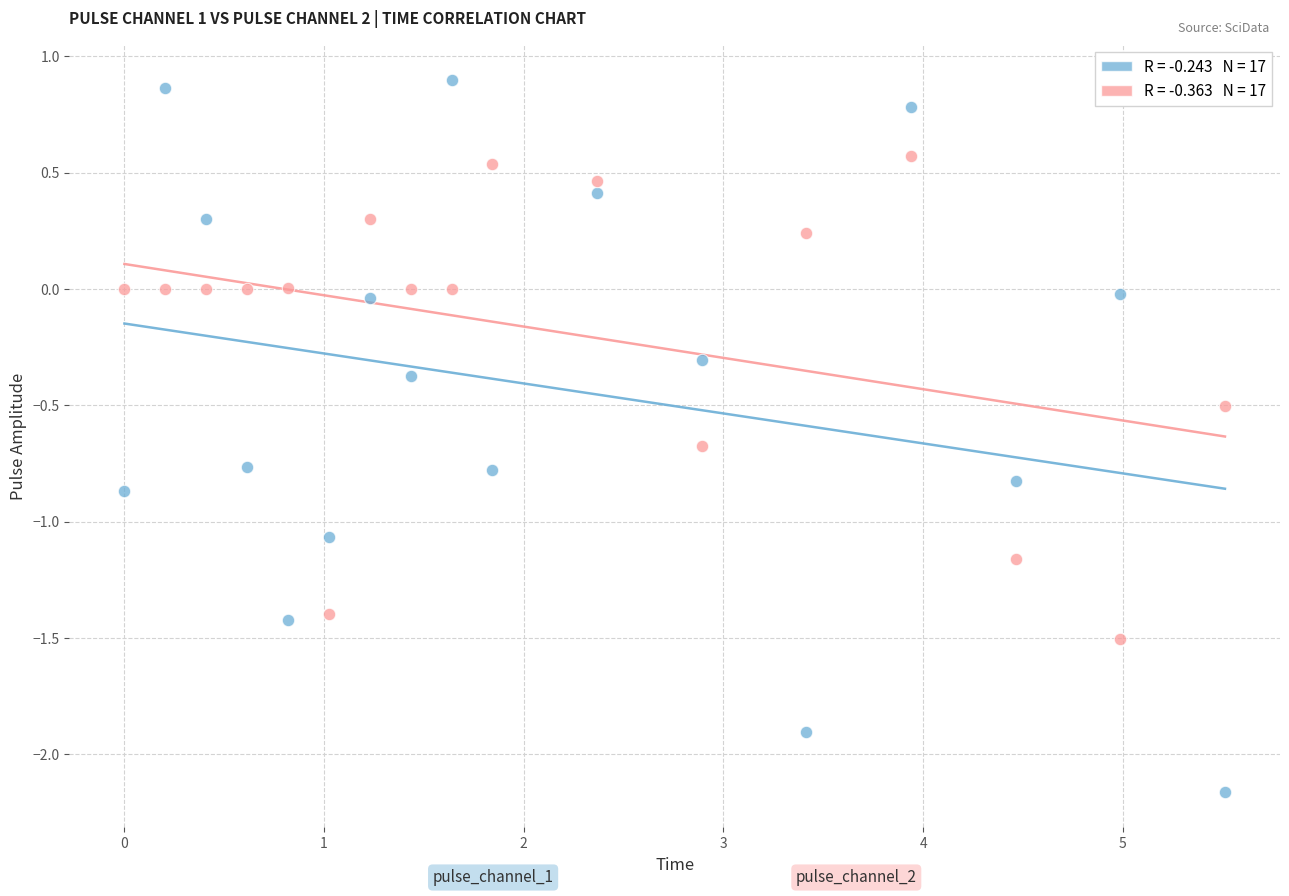

Across all data points, what is the range of X values (max minus min)?

5.5